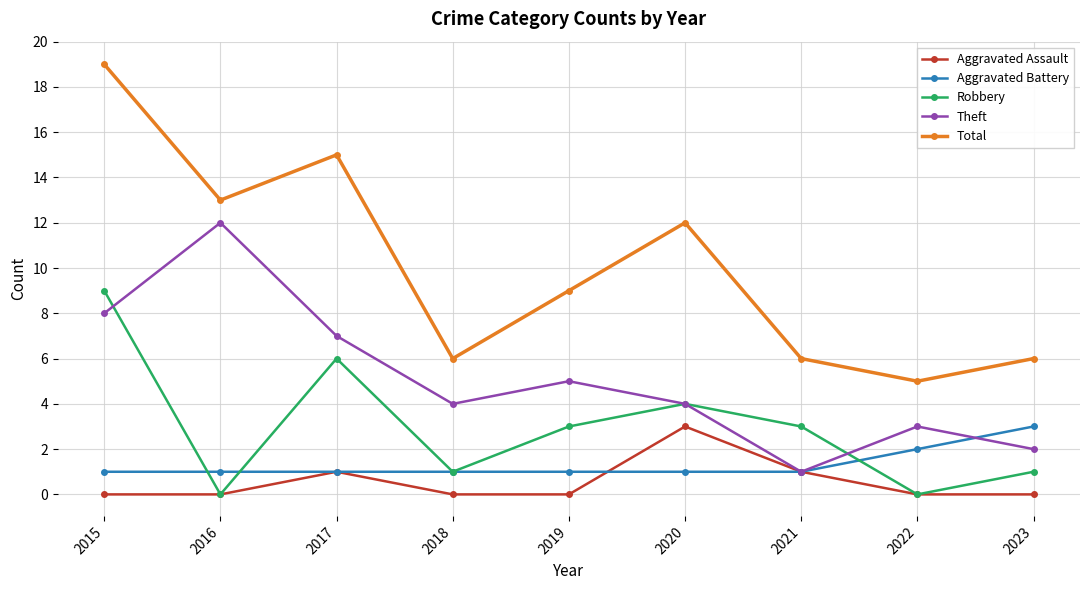

What is the value of the Aggravated Assault point at the 6th from the left?

3